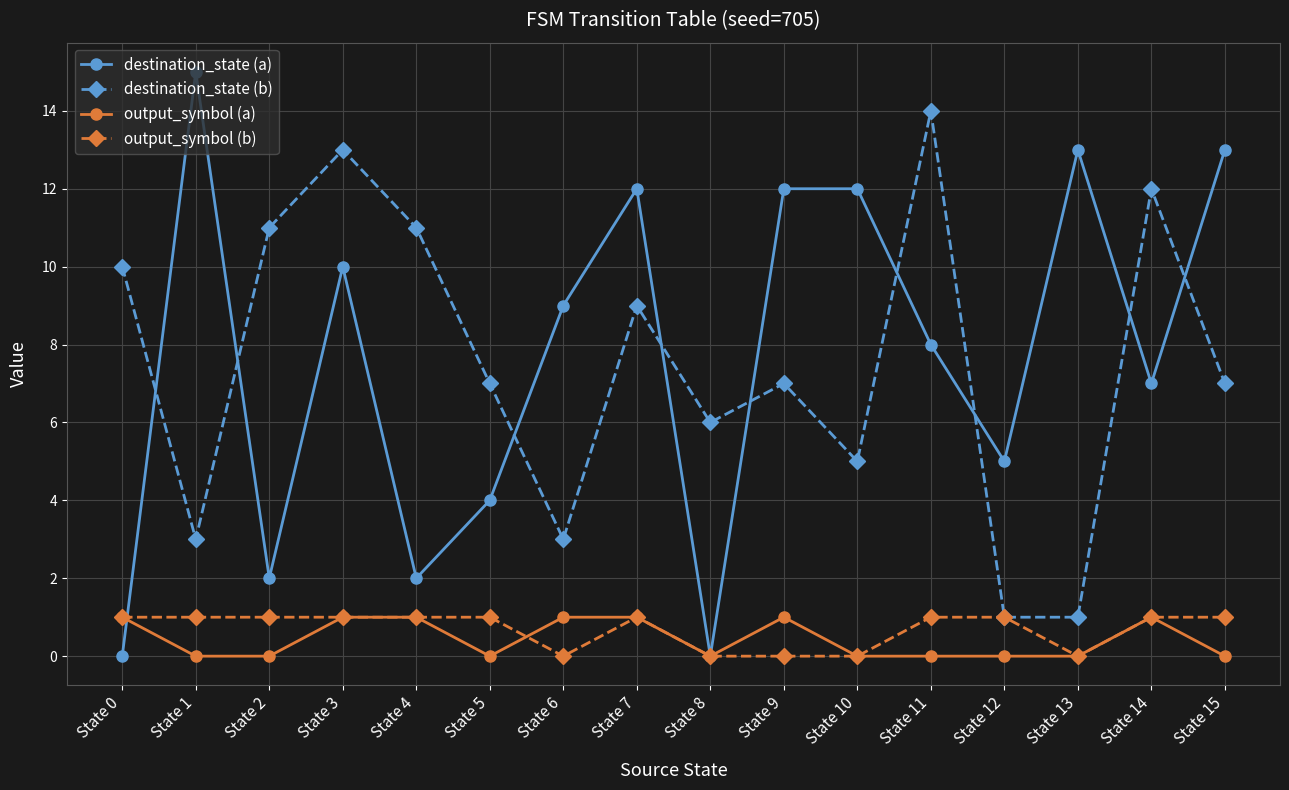

What is the difference between the second highest and second lowest values in the destination_state (b) series?

12